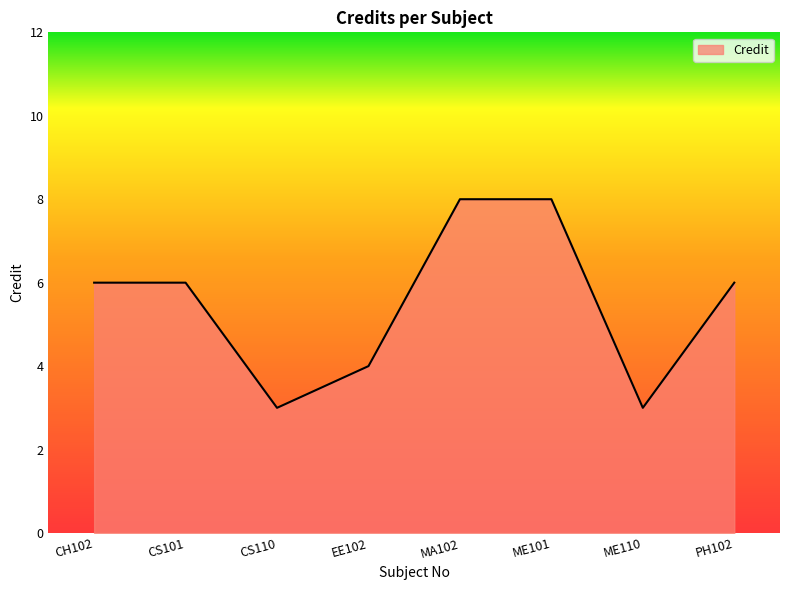

What is the minimum value shown in the chart?

3